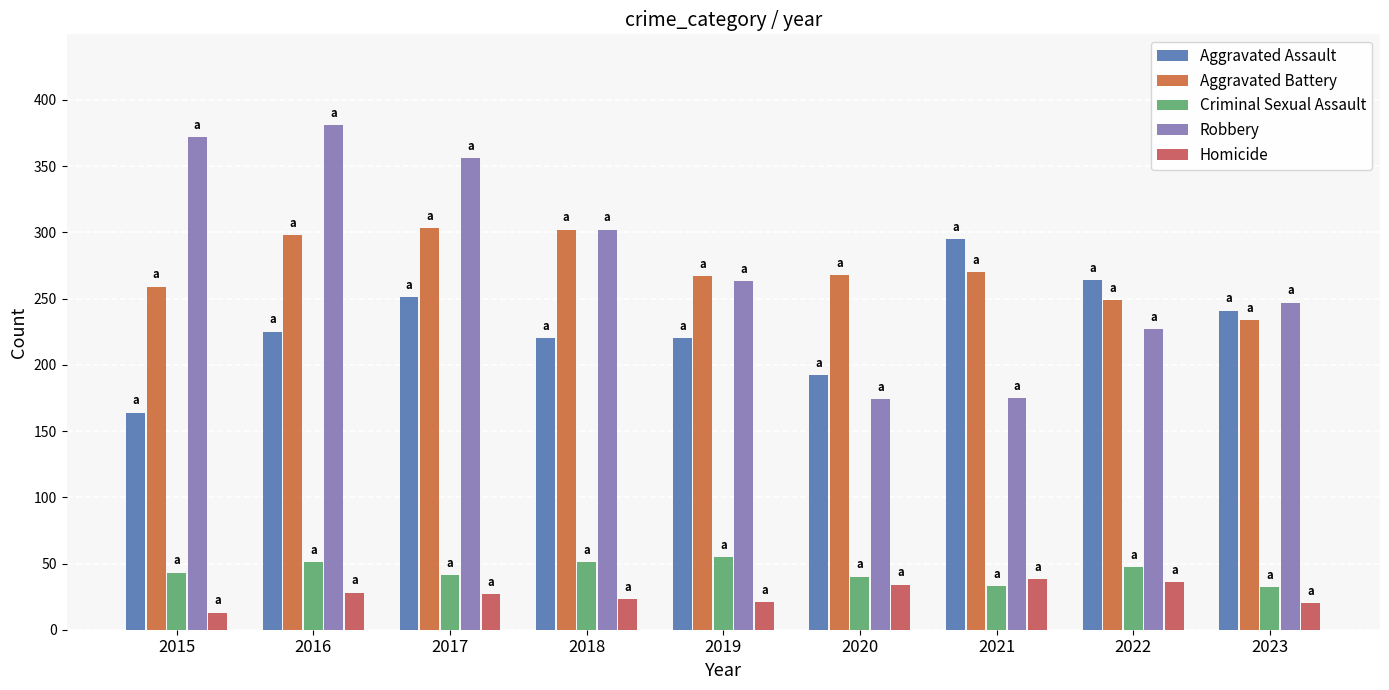

Which series changed the most between 2020 and 2021?

Aggravated Assault